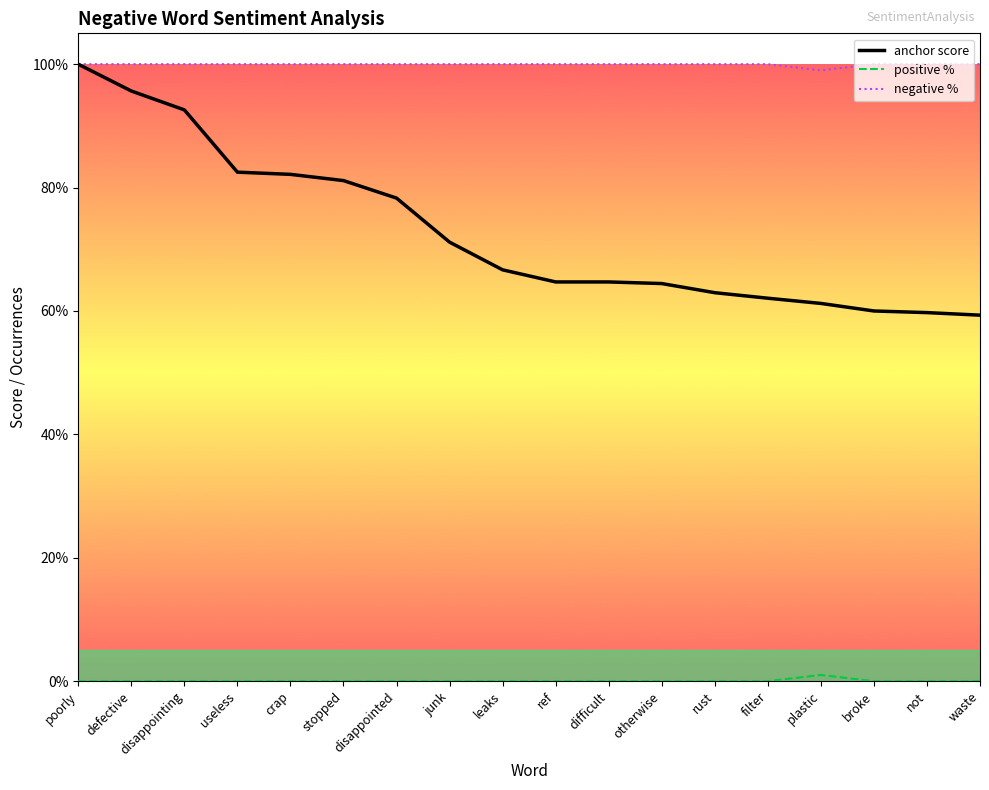

What is the label of the 3rd point from the right?

broke